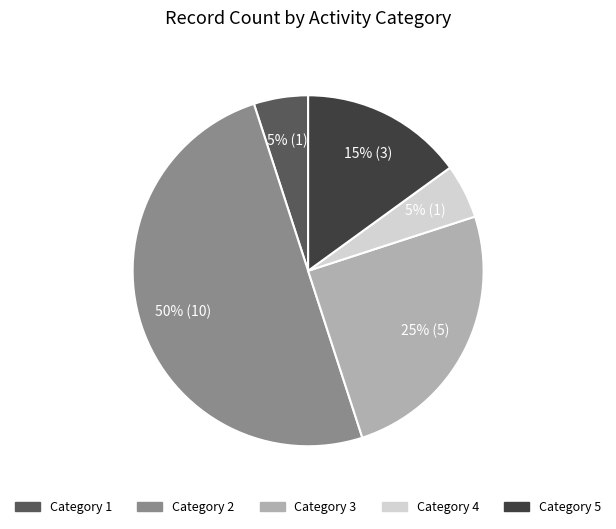

To the nearest percent, what is the difference between the largest and smallest slice percentages?

45%